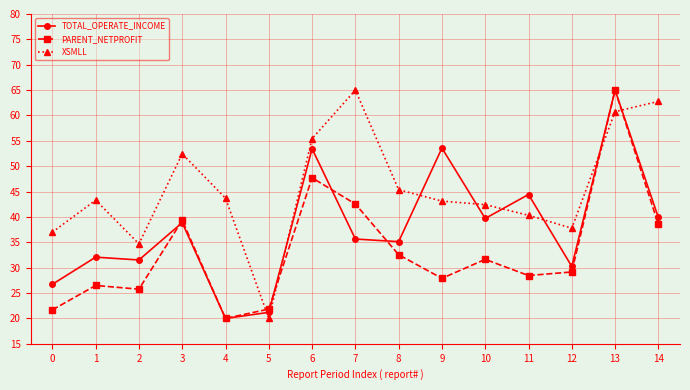

What is the average value of the XSMLL series?

45.6